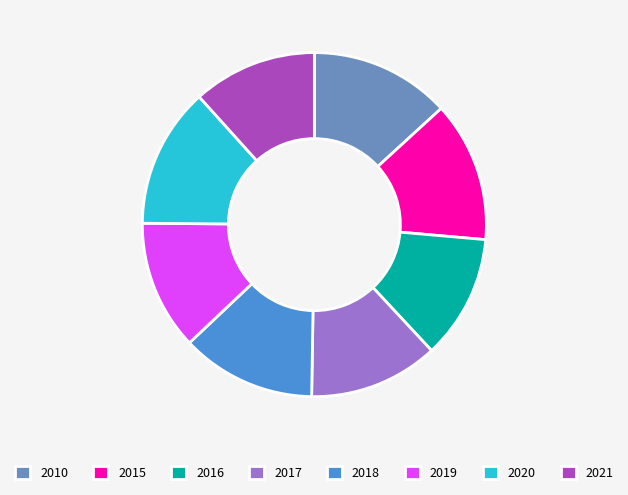

The 2016 slice represents 12% of the pie. True or false?

True